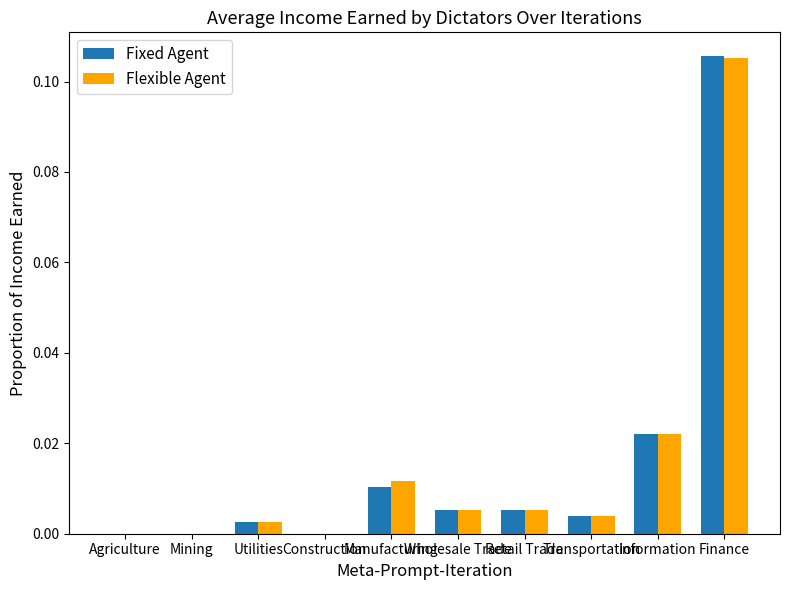

Count the number of categories in the chart.

10